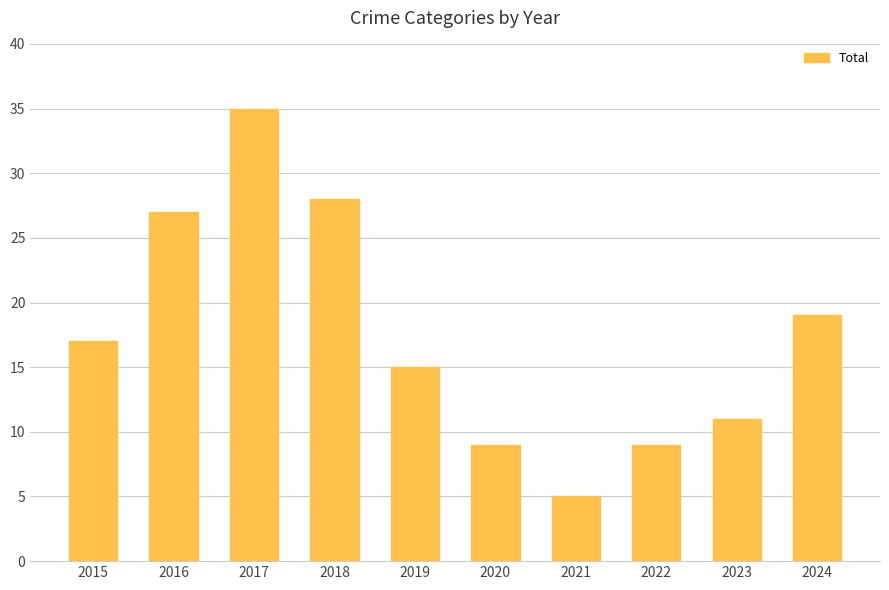

What is the greatest value displayed?

35